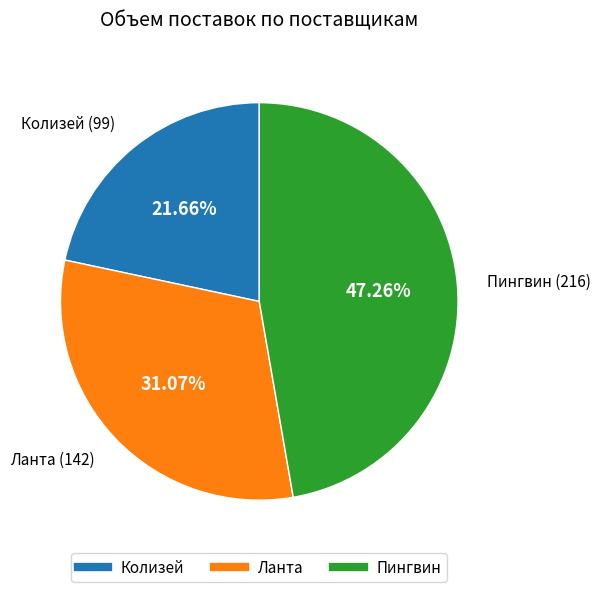

The Колизей slice represents 33% of the pie. True or false?

False